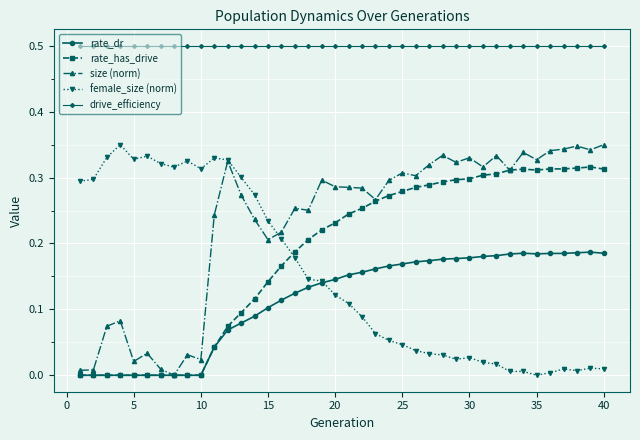

At how many categories does at least one series exceed 0?

40